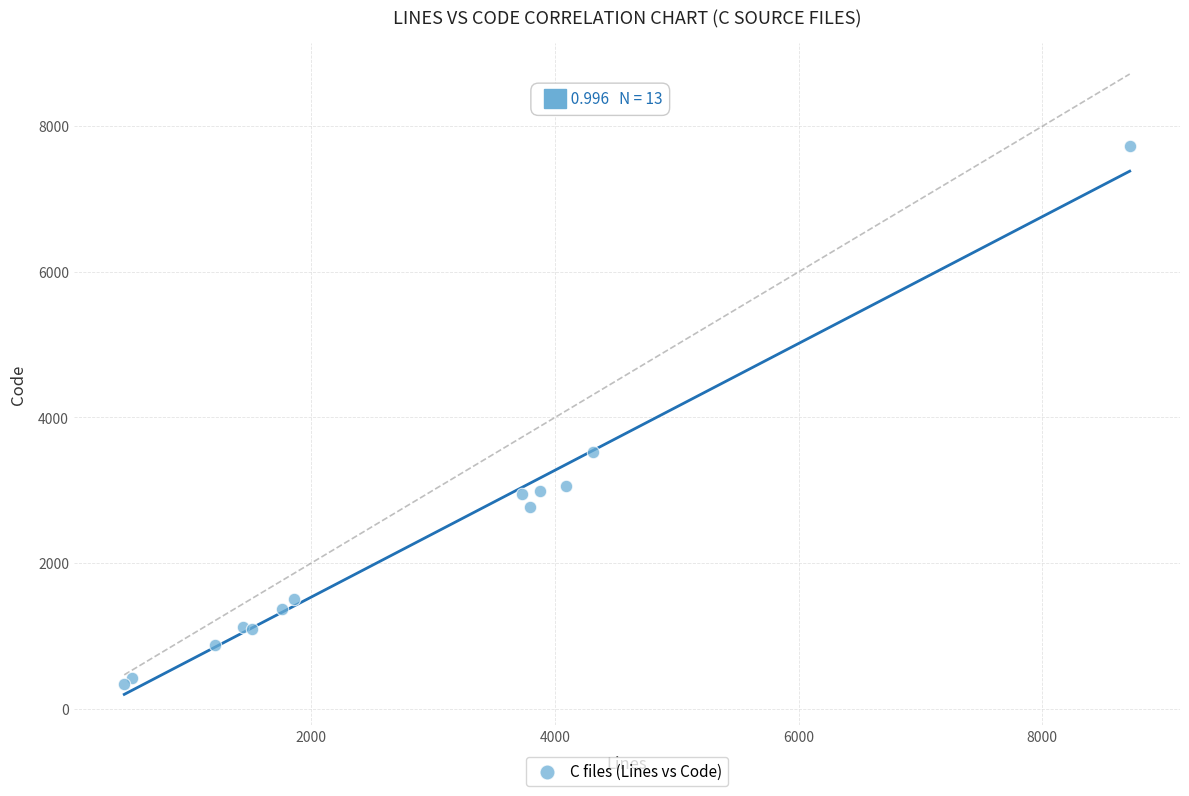

What Y value in the scatter plot is closest to 4033?

3526